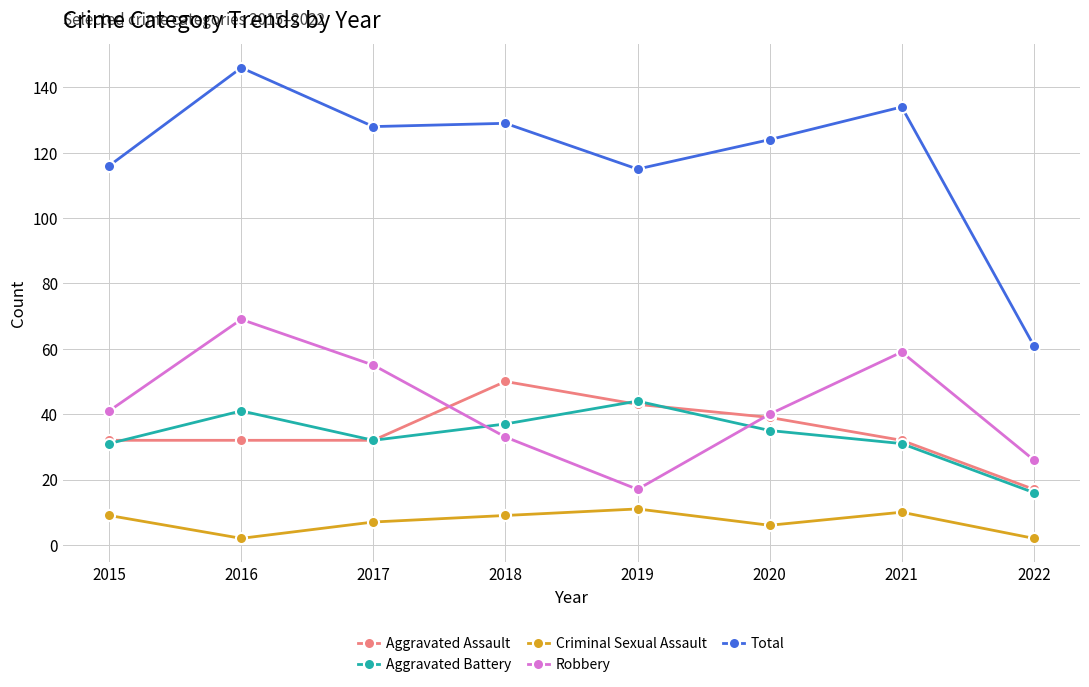

Which series has the largest range (max minus min)?

Total